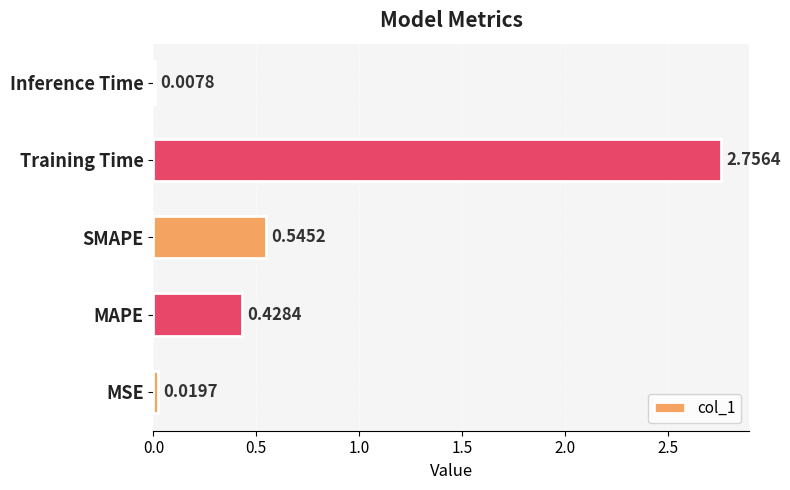

What is the sum of all values?

3.8